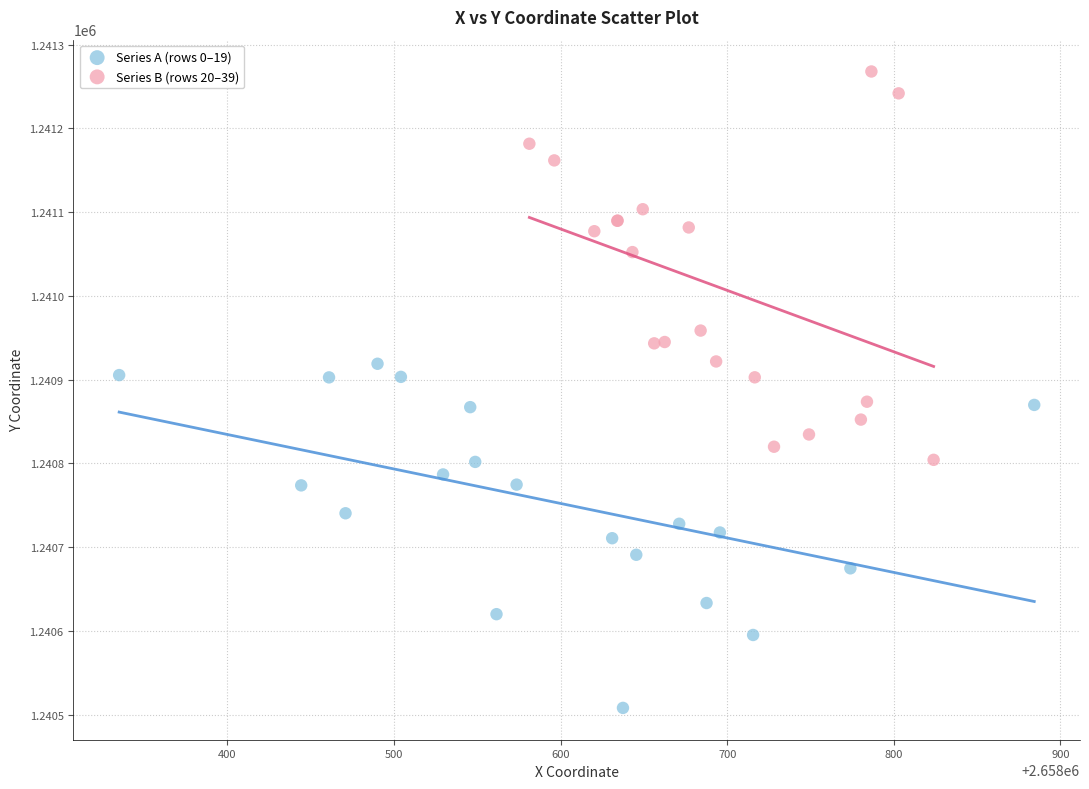

What are all the series names shown in the legend?

Series A (rows 0–19), Series B (rows 20–39)